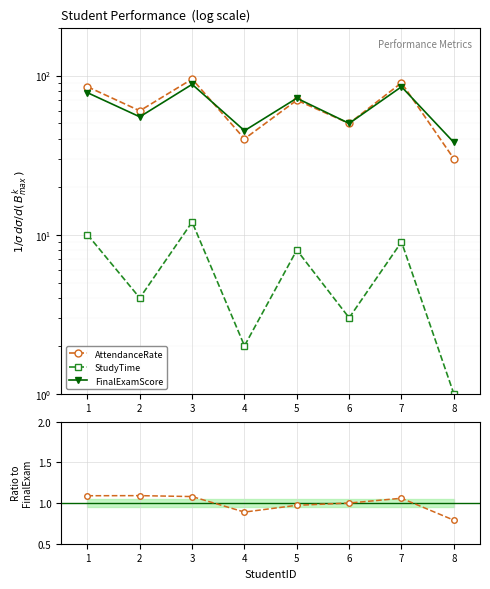

What is the spread (max minus min) of values at 6?

47